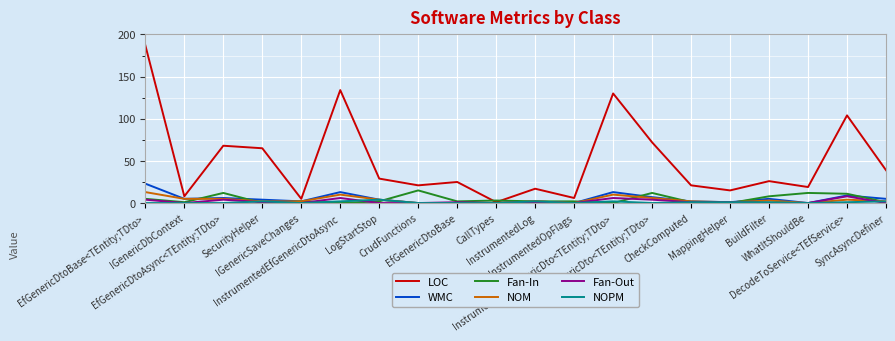

How many lines are shown in the chart?

6